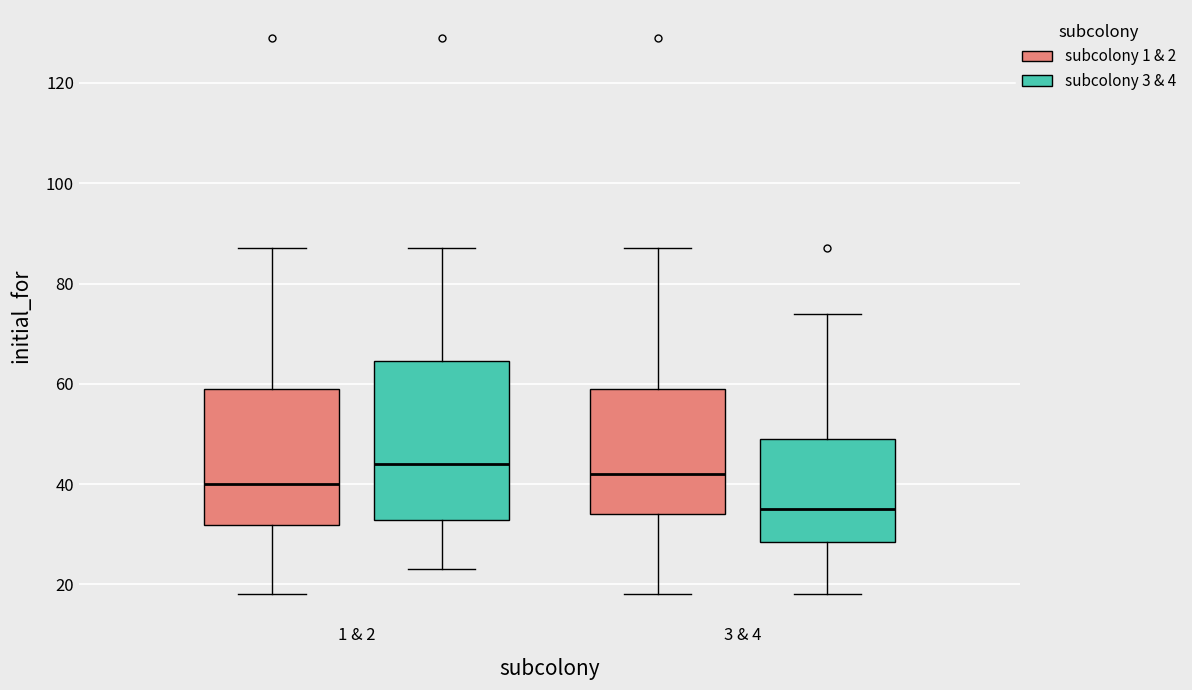

Reading left to right, transcribe this box plot: for each box, give where its median line is, the range the box spans, and where its two whiskers end, as read against the y-axis. The values are not printed on the chart, so give them approximately, as read against the axis.

1 & 2 (subcolony 1 & 2): median 40, box 32 to 60, whiskers 18 to 88
1 & 2 (subcolony 3 & 4): median 44, box 32 to 64, whiskers 24 to 88
3 & 4 (subcolony 1 & 2): median 42, box 34 to 60, whiskers 18 to 88
3 & 4 (subcolony 3 & 4): median 36, box 28 to 50, whiskers 18 to 74